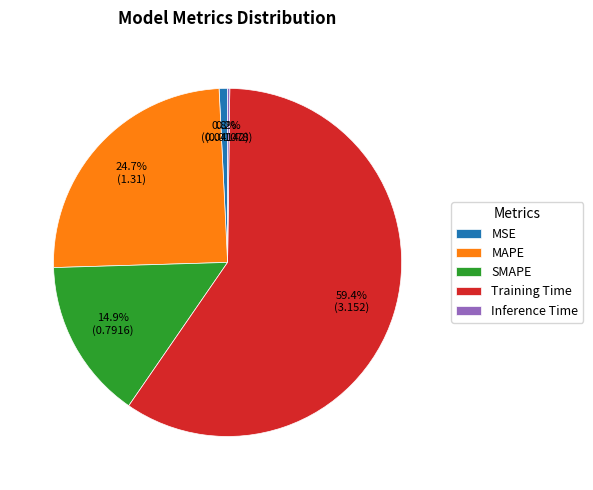

Is it true that MSE is 1% of the pie?

True